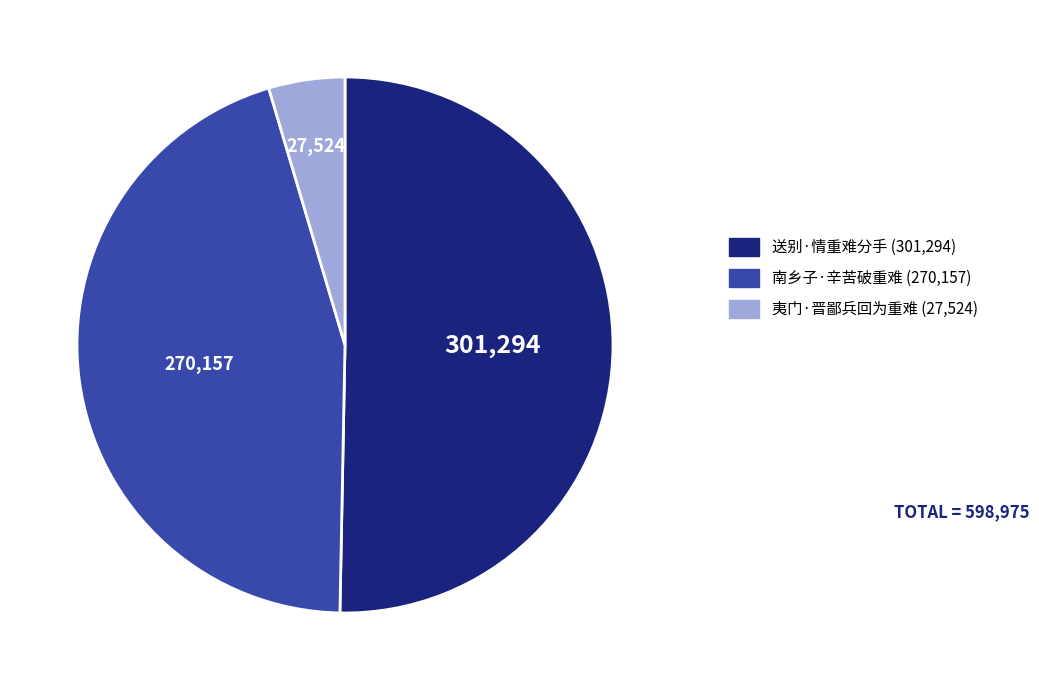

Do 夷门·晋鄙兵回为重难 and 南乡子·辛苦破重难 together represent more than half of the pie?

No